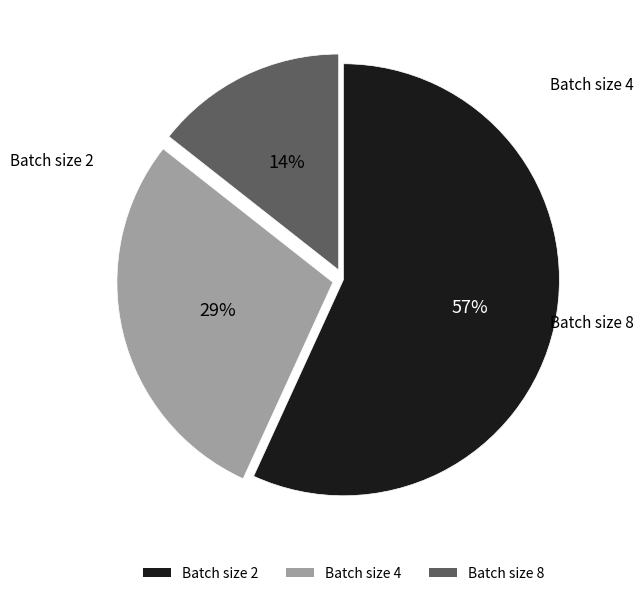

To the nearest percent, what is the average slice percentage?

33%